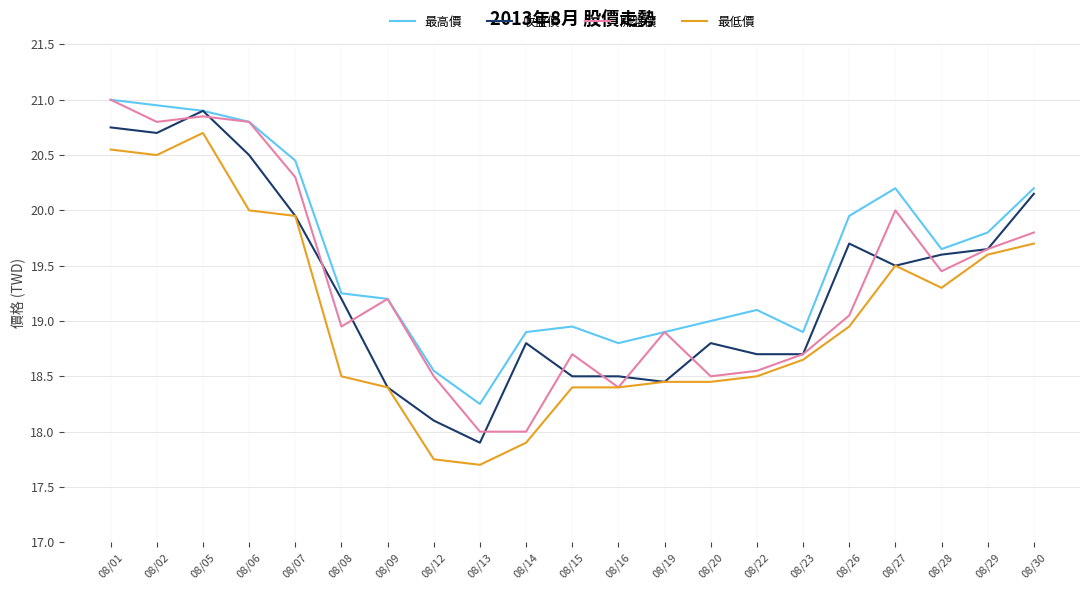

What is the sum of the 收盤價 values at 08/27 and 08/22?

38.2